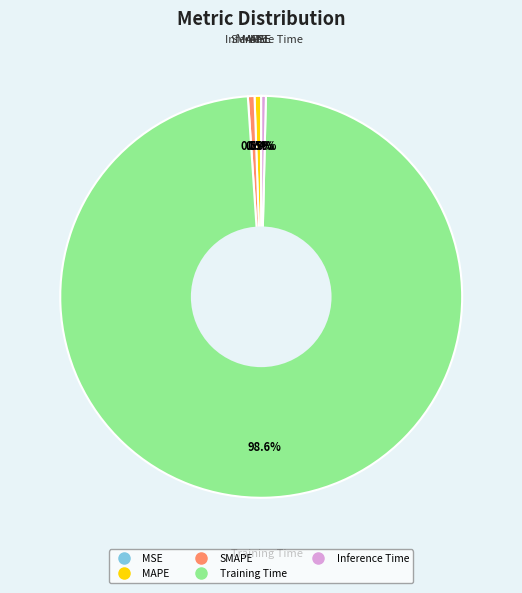

To the nearest percent, what is the combined percentage of Training Time and SMAPE?

99%